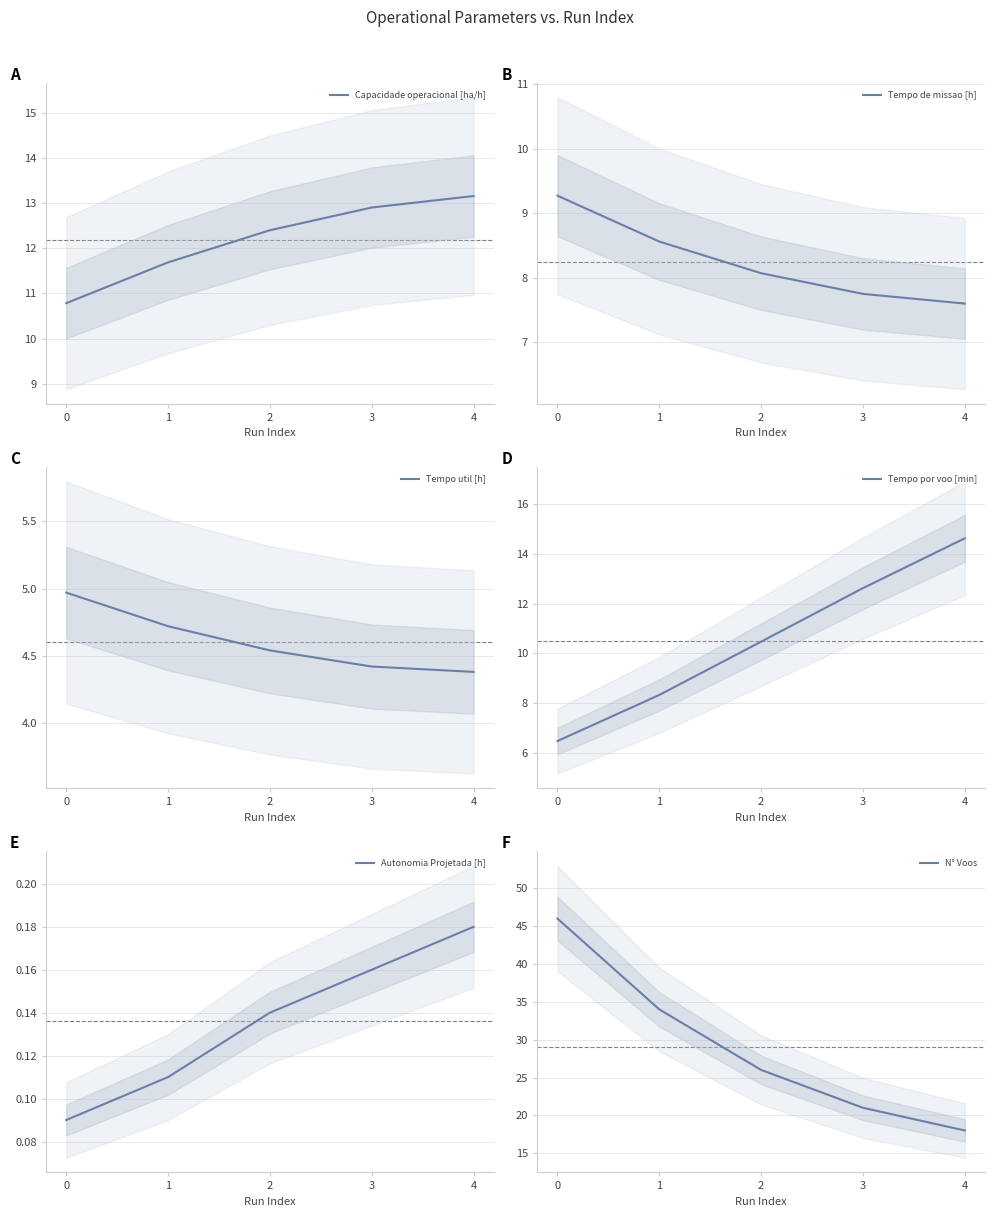

Which series has the largest total across all categories?

N° Voos